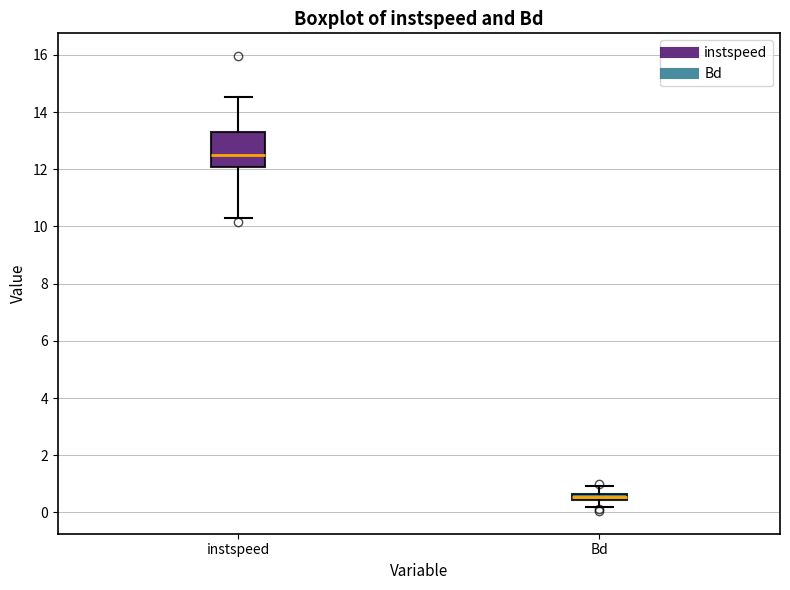

Comparing the boxes themselves (not the whiskers), which one is the tallest?

instspeed